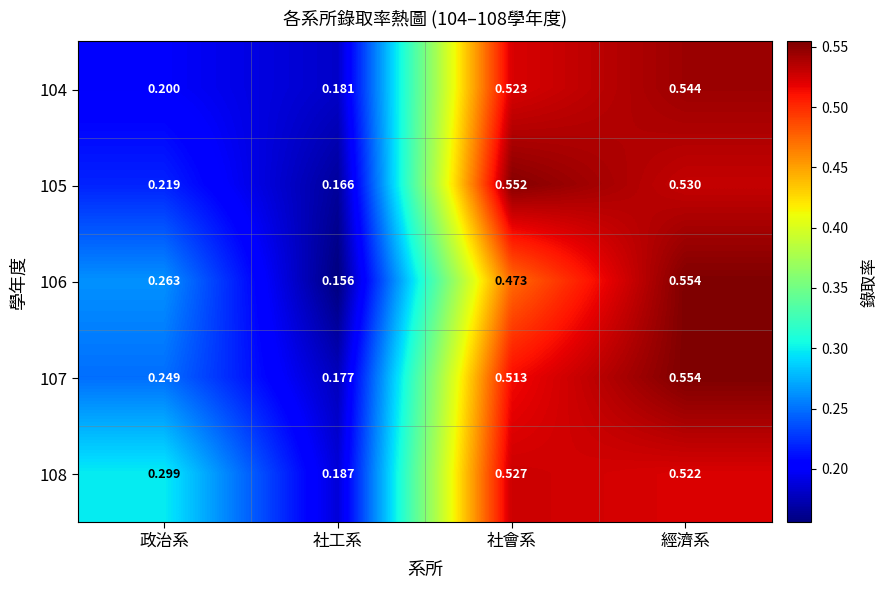

At how many categories does at least one series exceed 0?

4